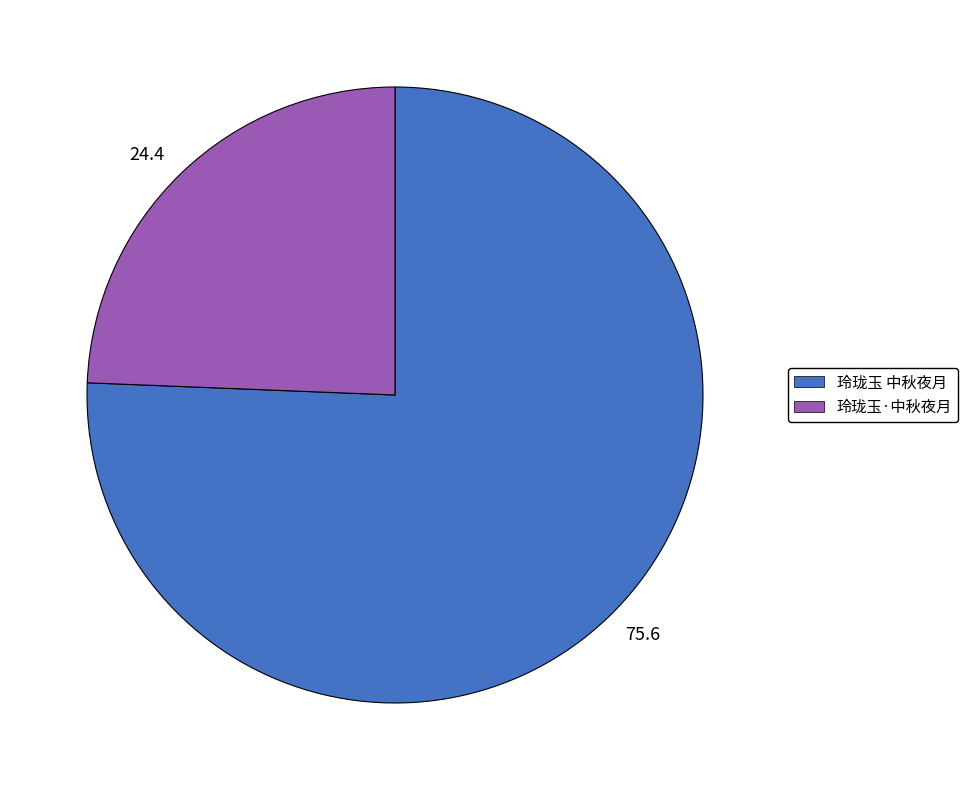

Does 24.4 represent more than half of the total?

No